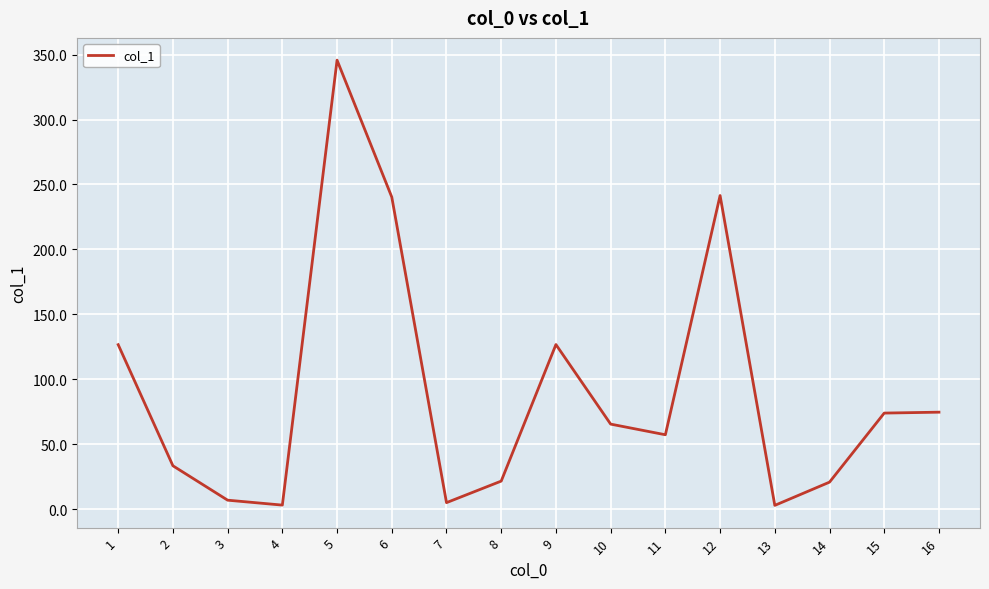

What is the difference between the maximum and minimum values?

343.0